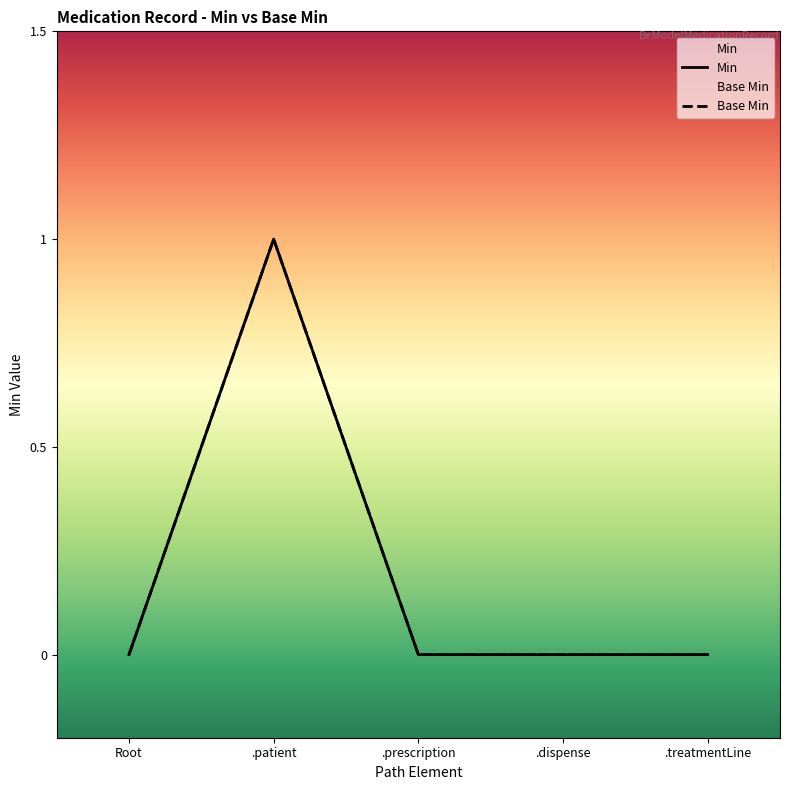

Which has a higher value, .treatmentLine or .patient?

.patient